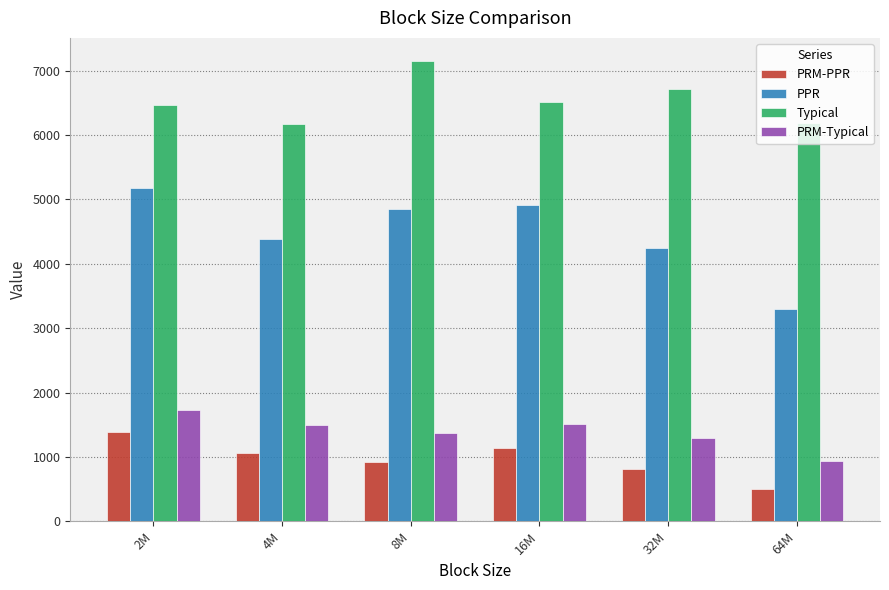

How many groups of bars are there?

6